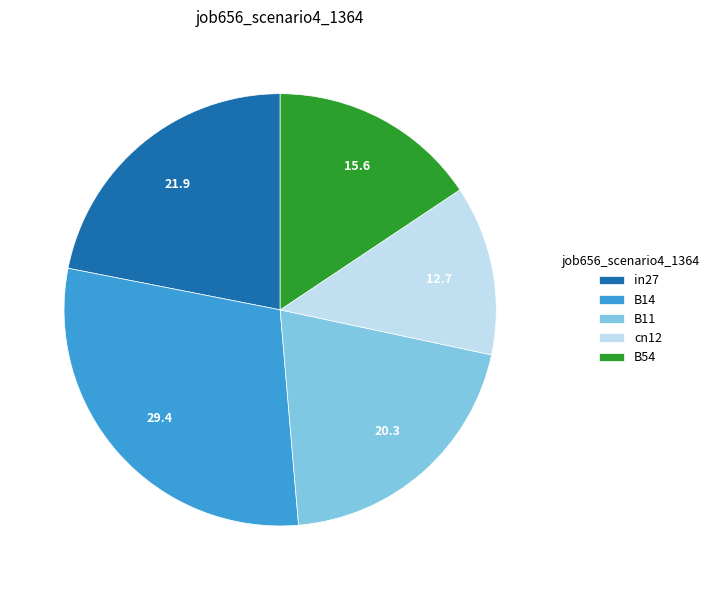

Do B54 and B11 together represent more than half of the pie?

No